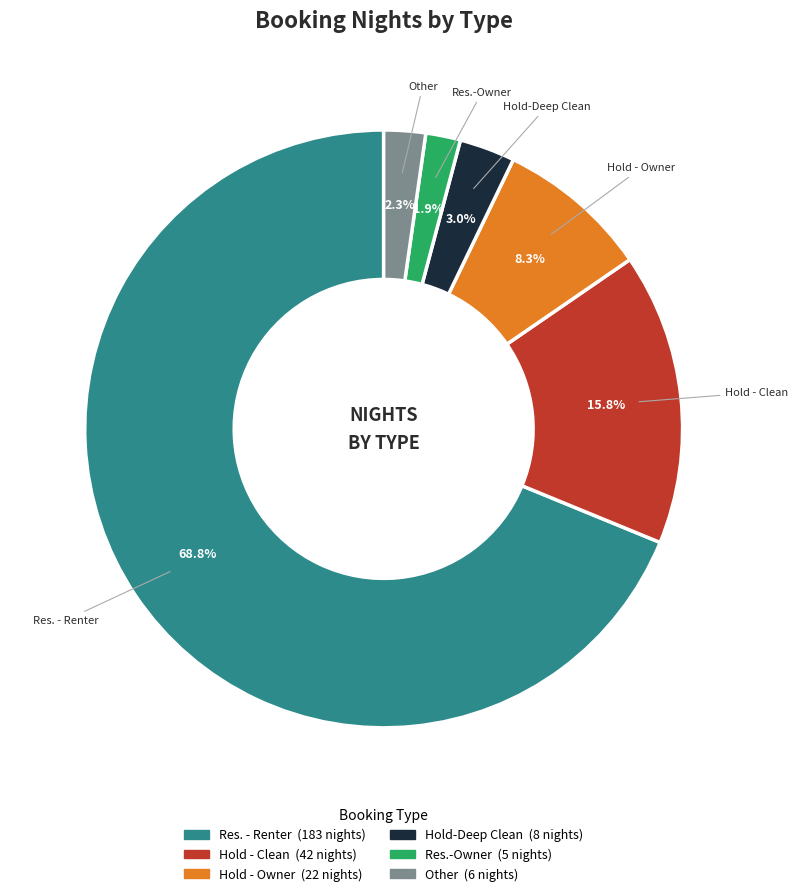

To the nearest percent, what portion does Other represent?

2%